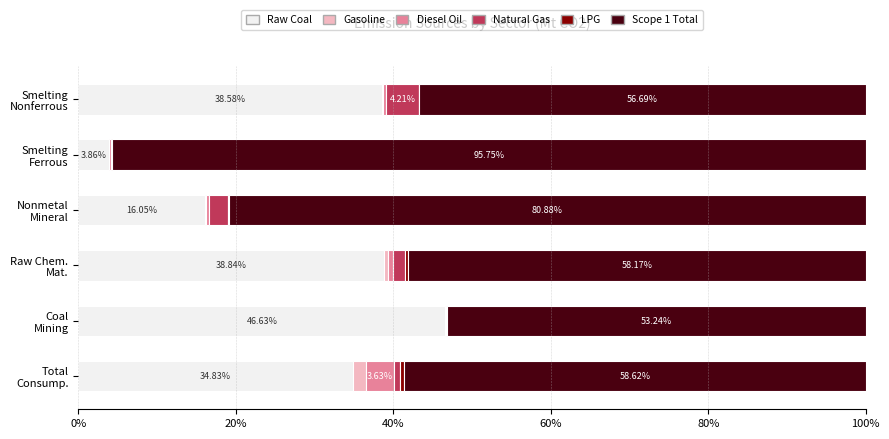

What is the value of the Raw Coal bar at the 4th from the left?

16.1